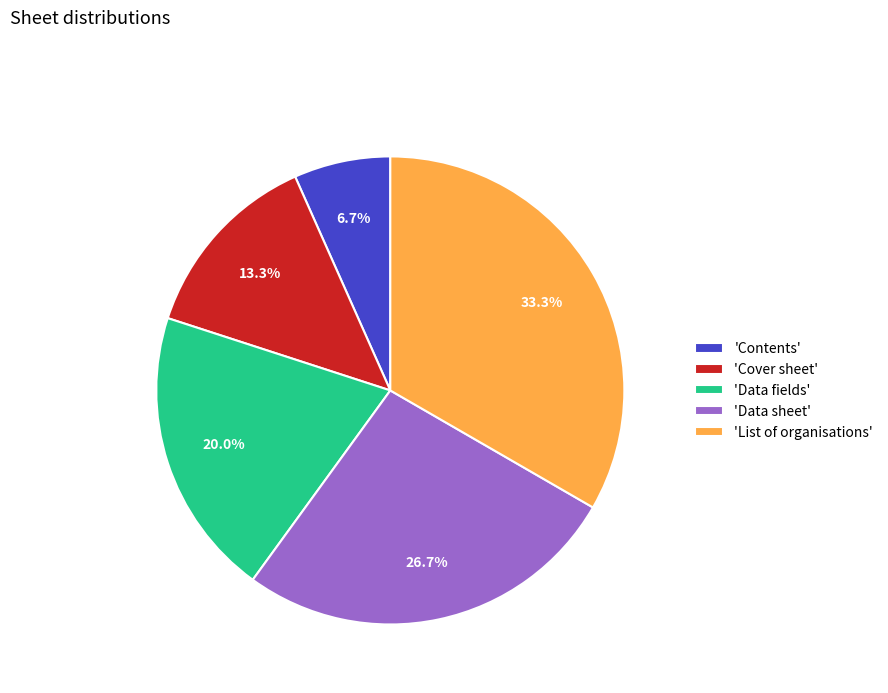

What is the smallest slice in the pie chart?

'Contents'